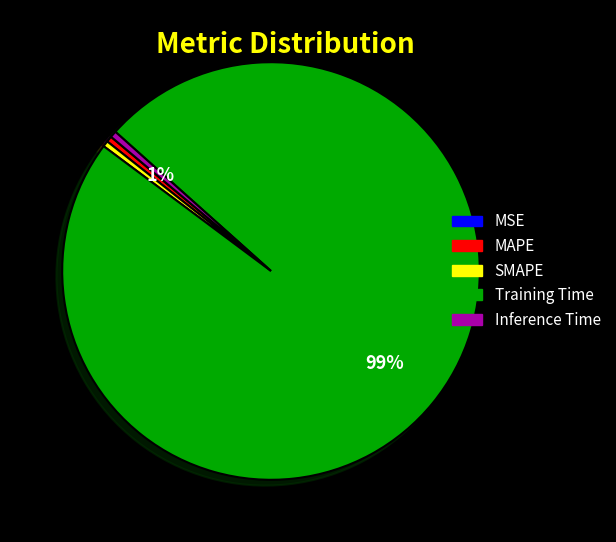

Combined, do SMAPE and Training Time account for over 50%?

Yes